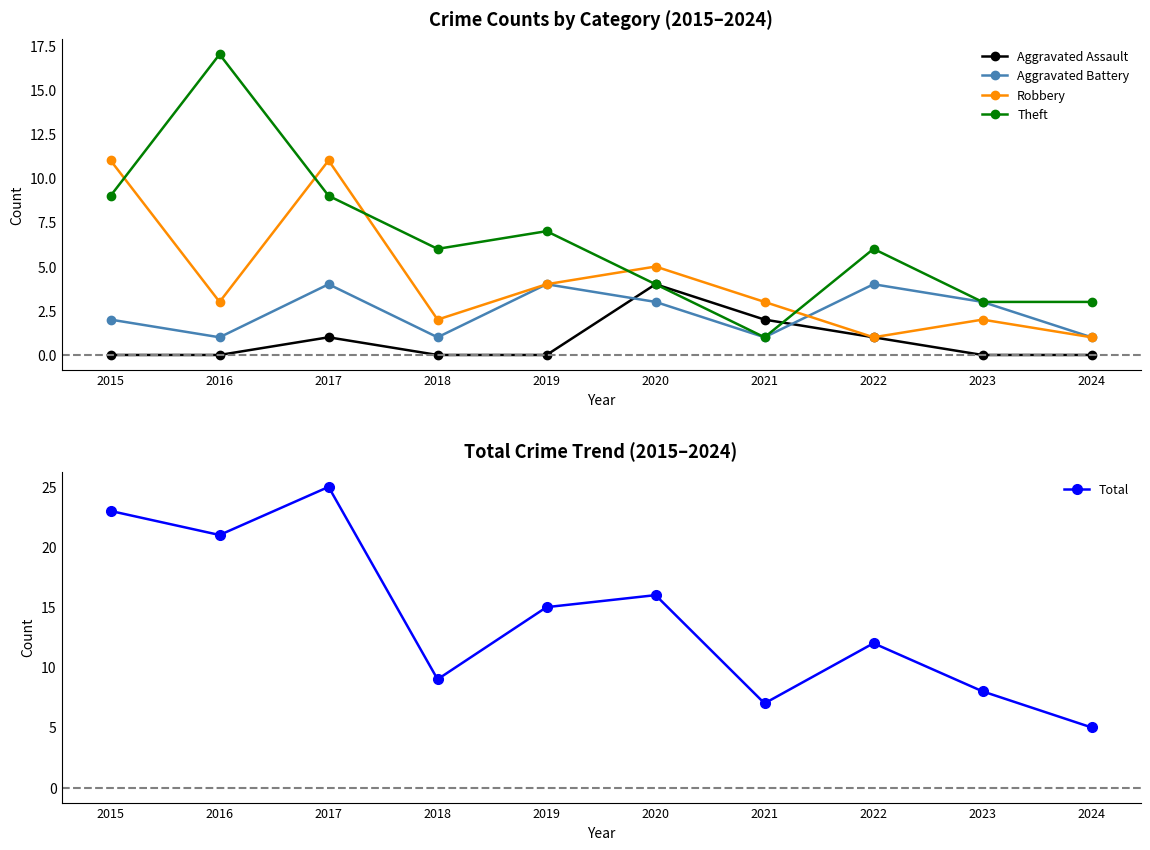

What is the maximum value shown in the chart?

25